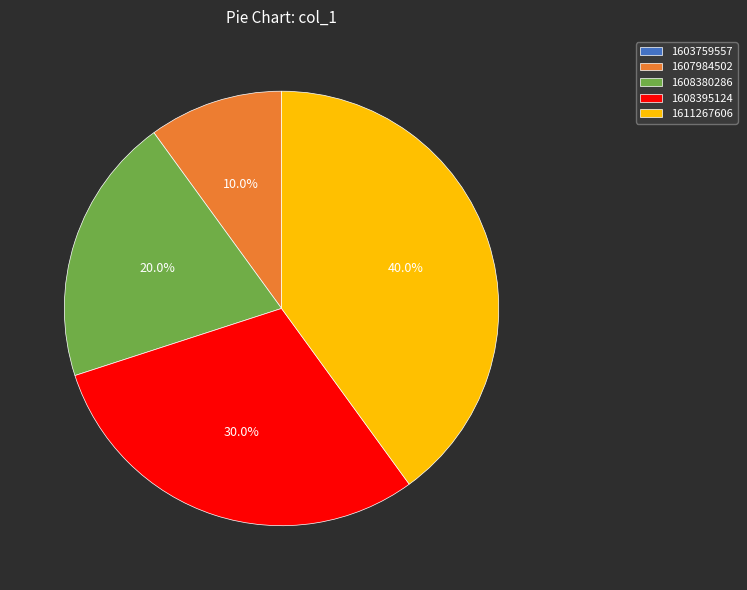

True or false: 1611267606 accounts for 40% of the total.

True